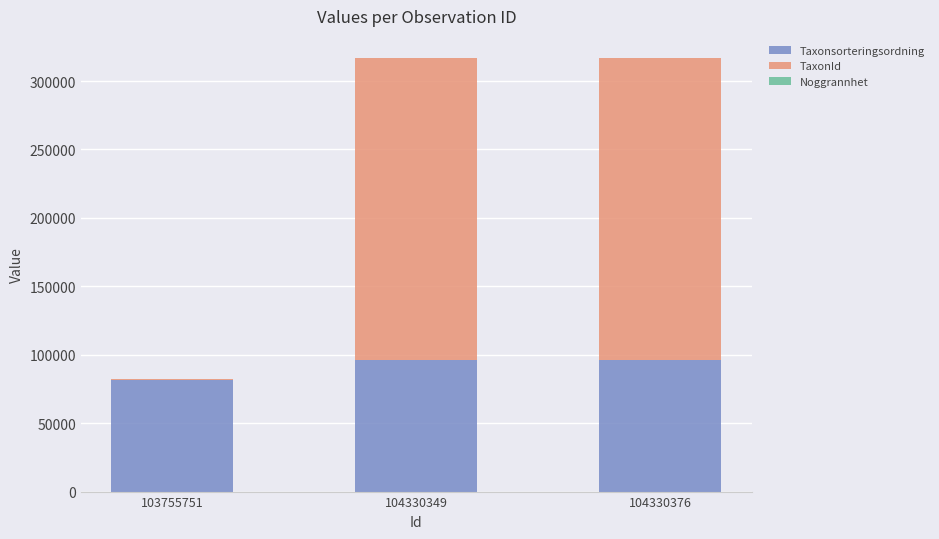

The Taxonsorteringsordning series shows 169692 at 104330349. True or false?

False